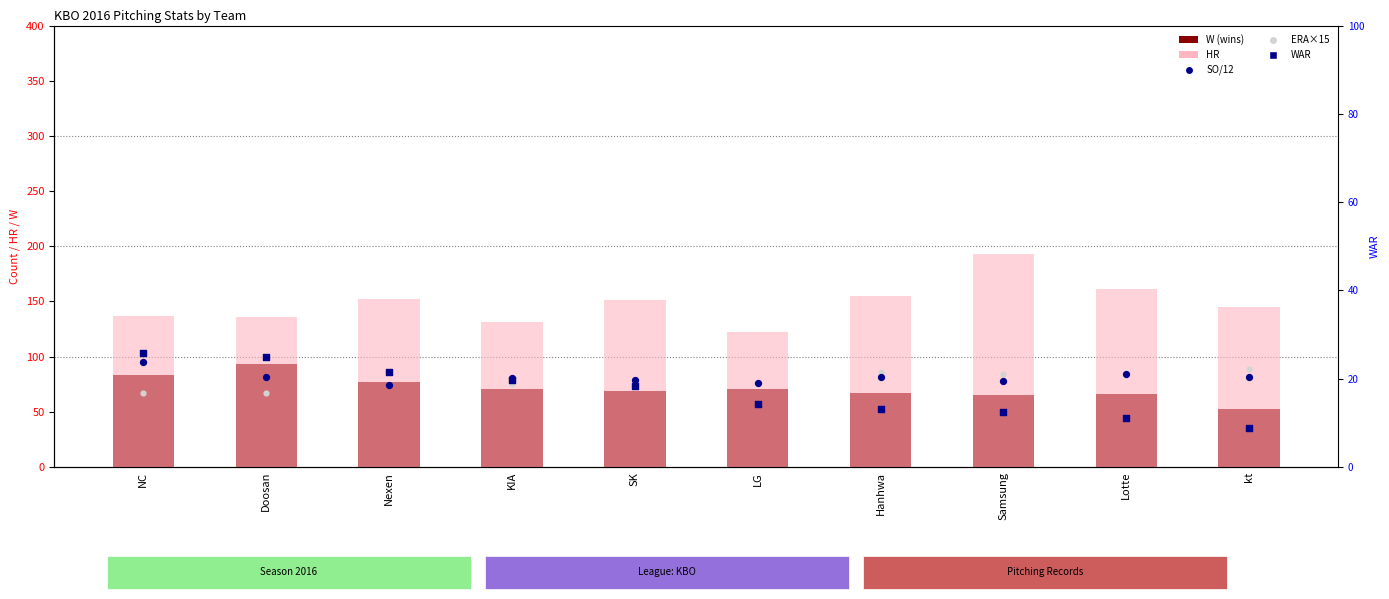

What are all the series names shown in the legend?

W (wins), HR, SO/12, ERA×15, WAR